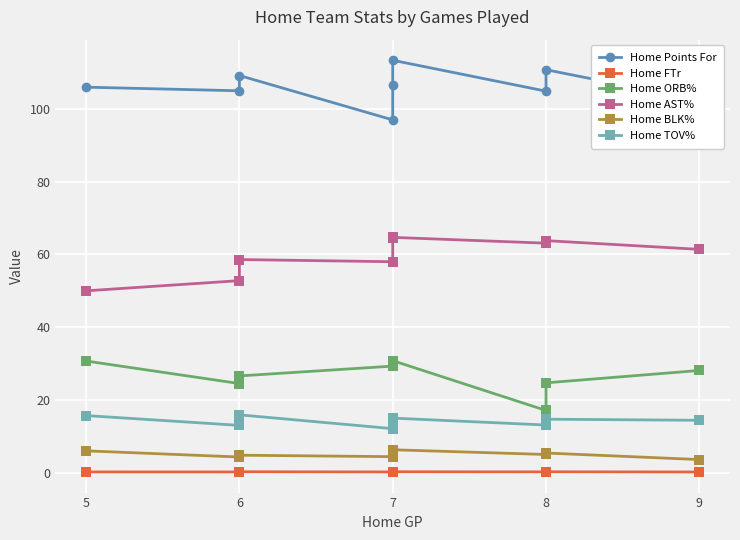

At 9, list the series in order from largest to smallest.

Home Points For, Home AST%, Home ORB%, Home TOV%, Home BLK%, Home FTr